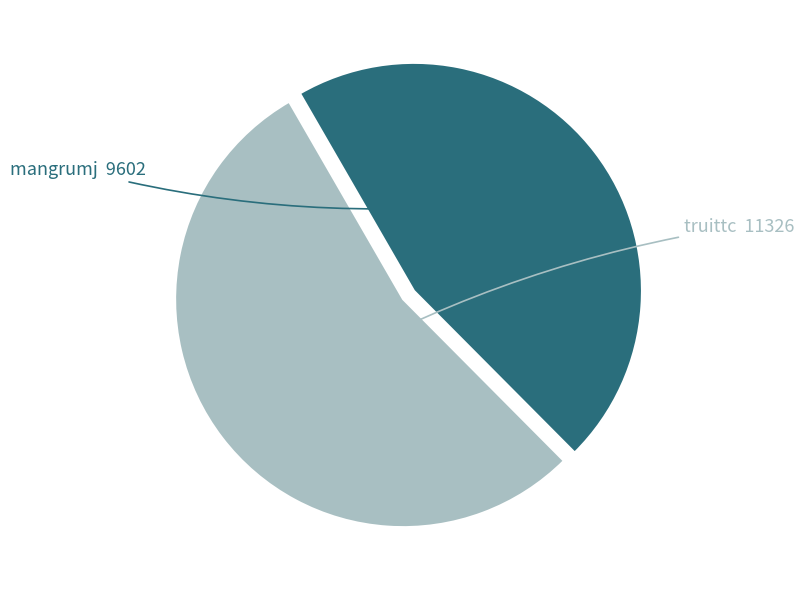

Count the number of slices in the pie.

2